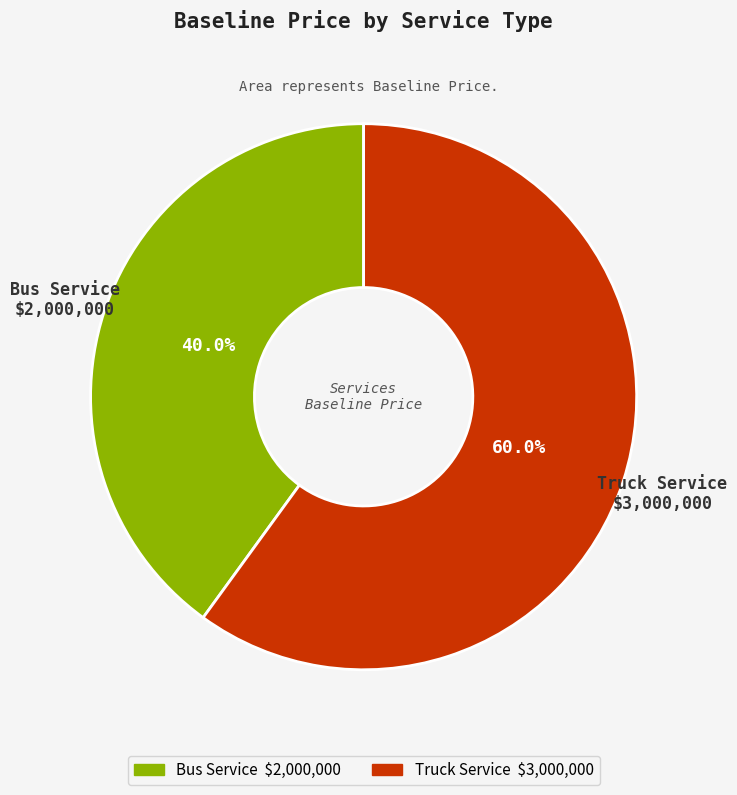

What is the total percentage of Bus Service and Truck Service?

100.0%